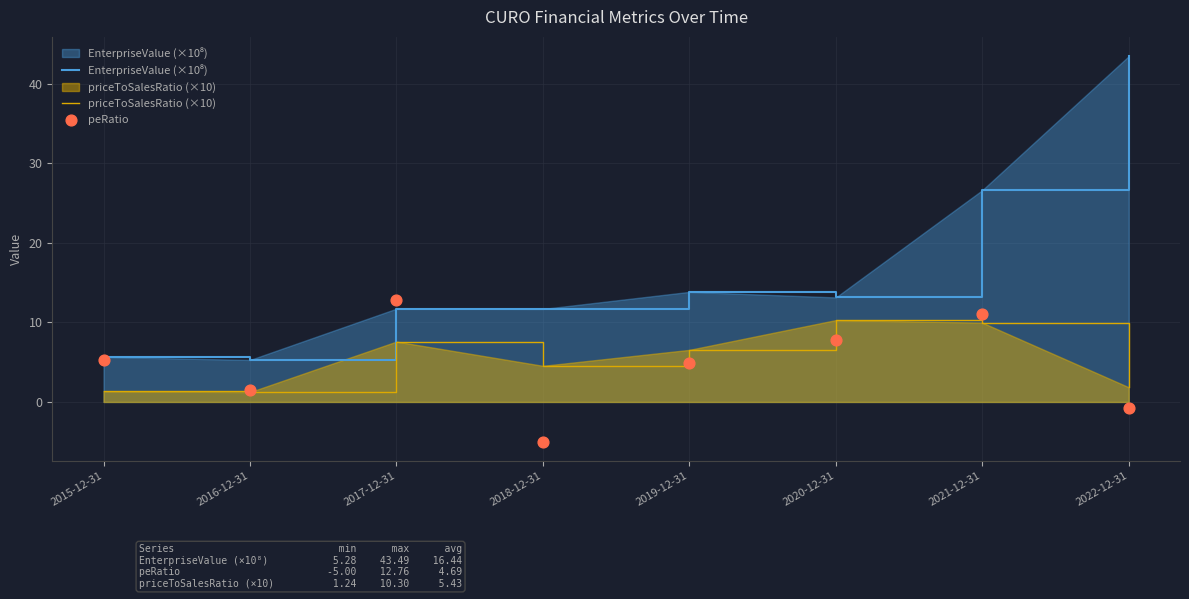

At which category is the sum across all series the highest?

2021-12-31